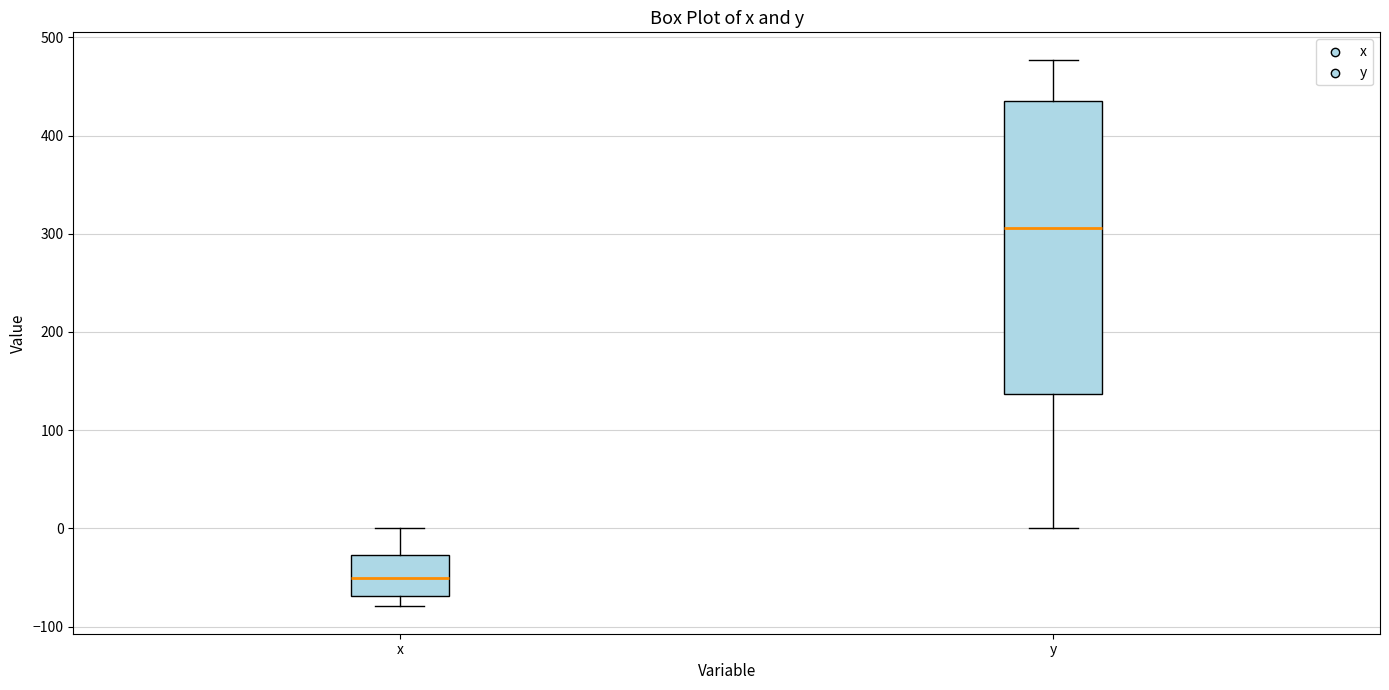

Which box has the highest median line?

y